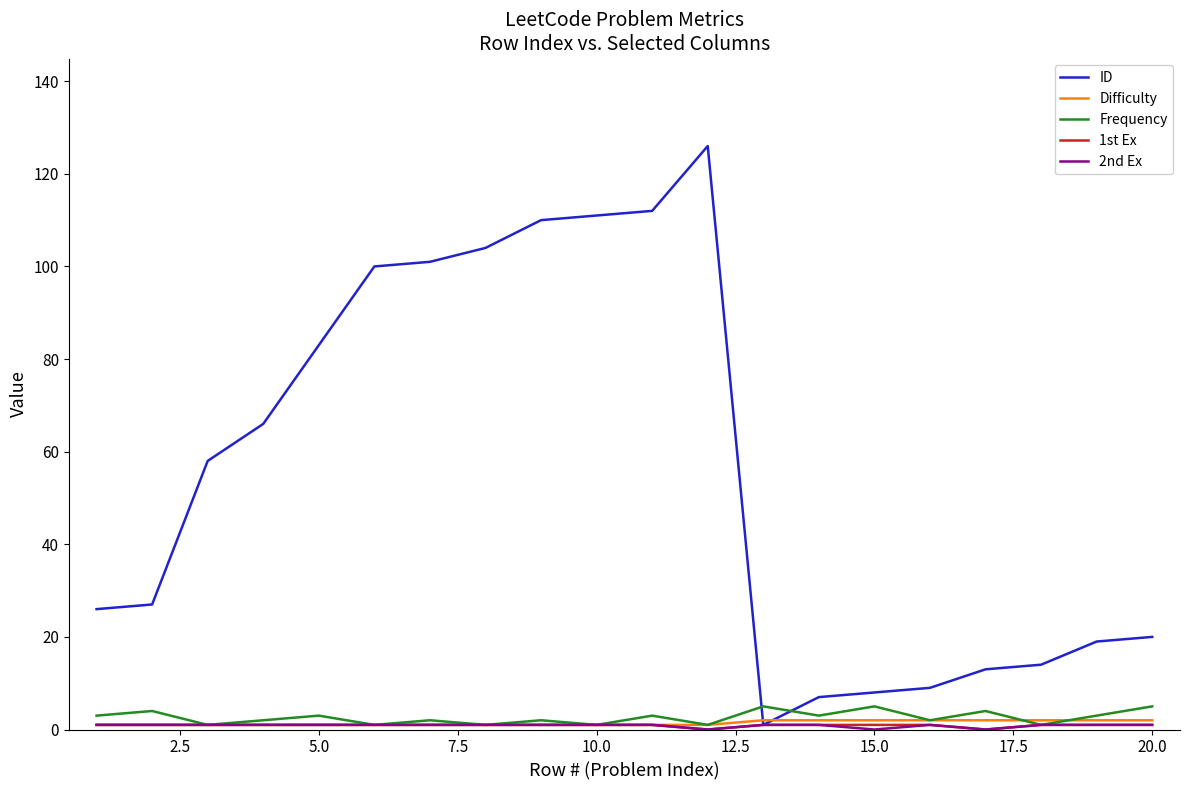

Which series has the widest spread of values?

ID